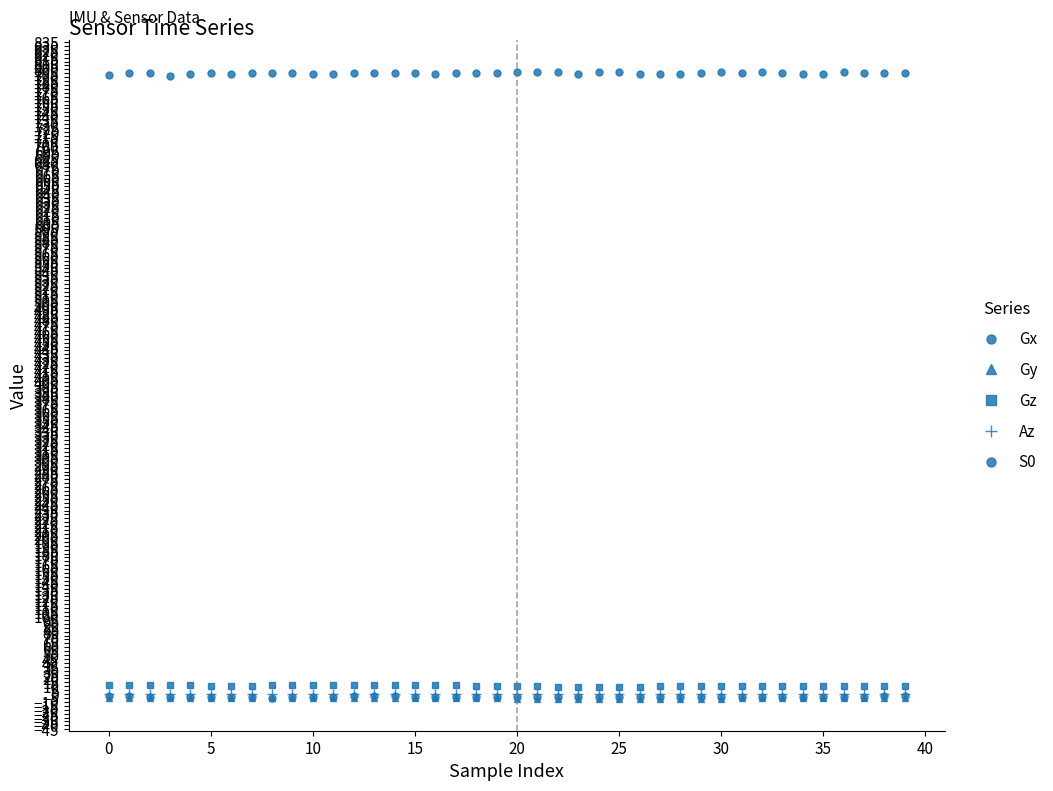

How many lines are shown in the chart?

5